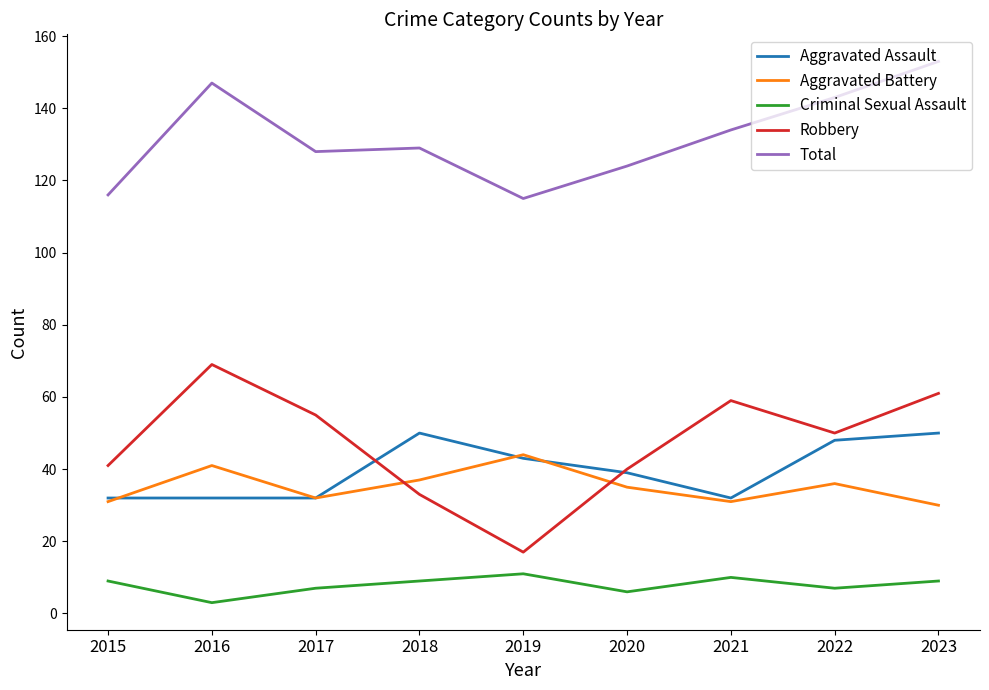

List the series in order of their peak value, lowest first.

Criminal Sexual Assault, Aggravated Battery, Aggravated Assault, Robbery, Total